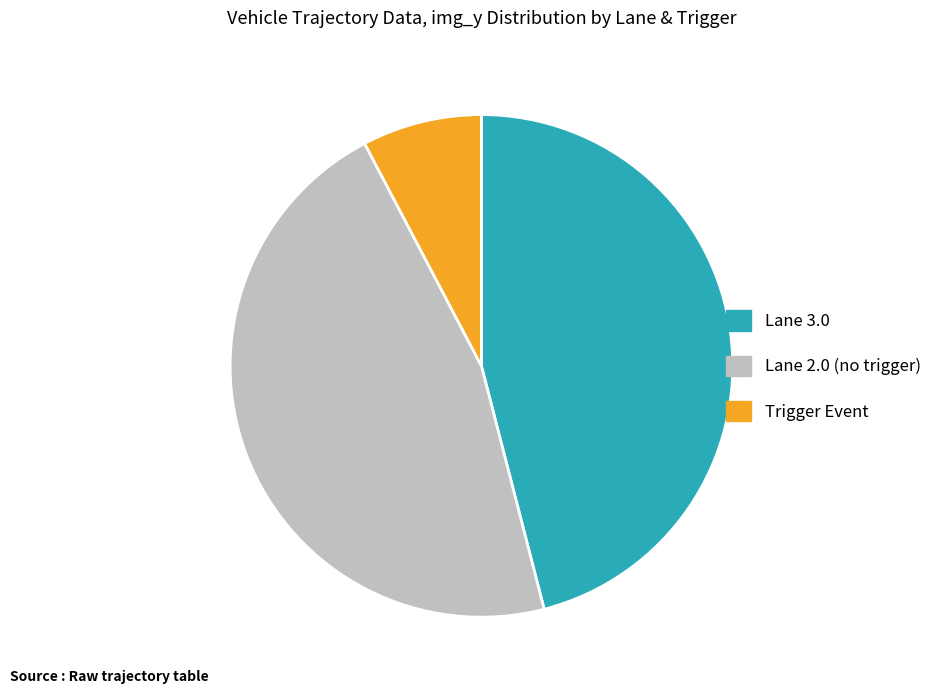

Approximately how many times larger is the value at Lane 2.0 (no trigger) compared to Lane 3.0?

1.0